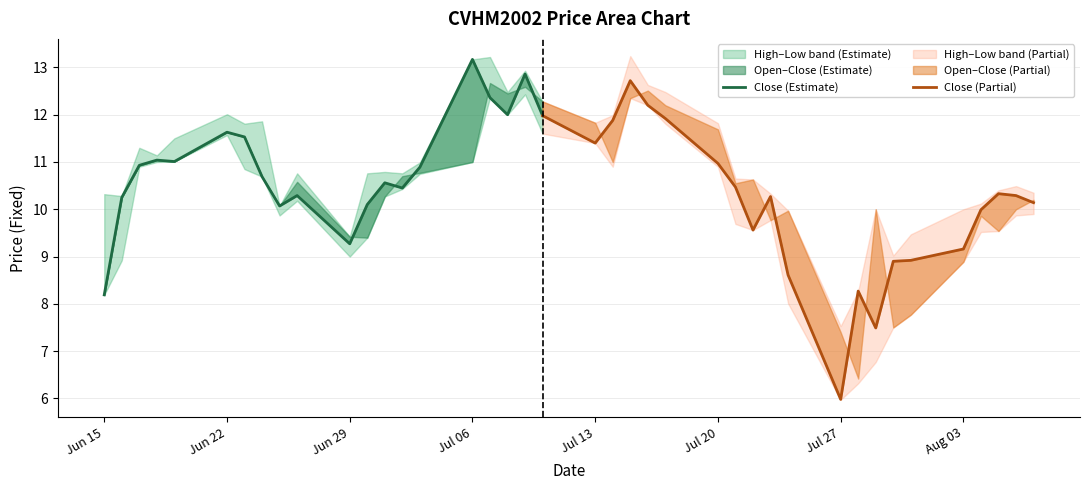

True or false: Open and Low intersect in this chart.

False